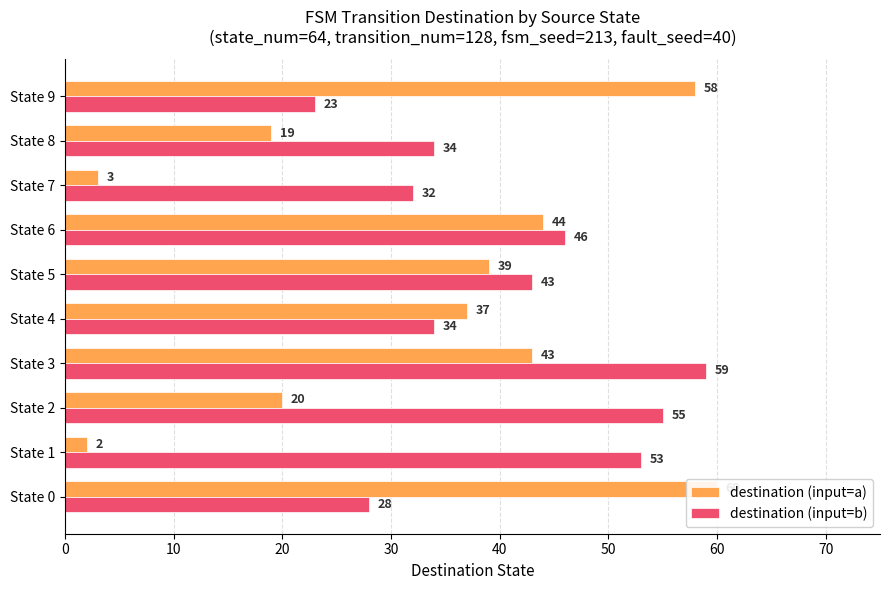

What is the label of the 8th bar from the right?

20